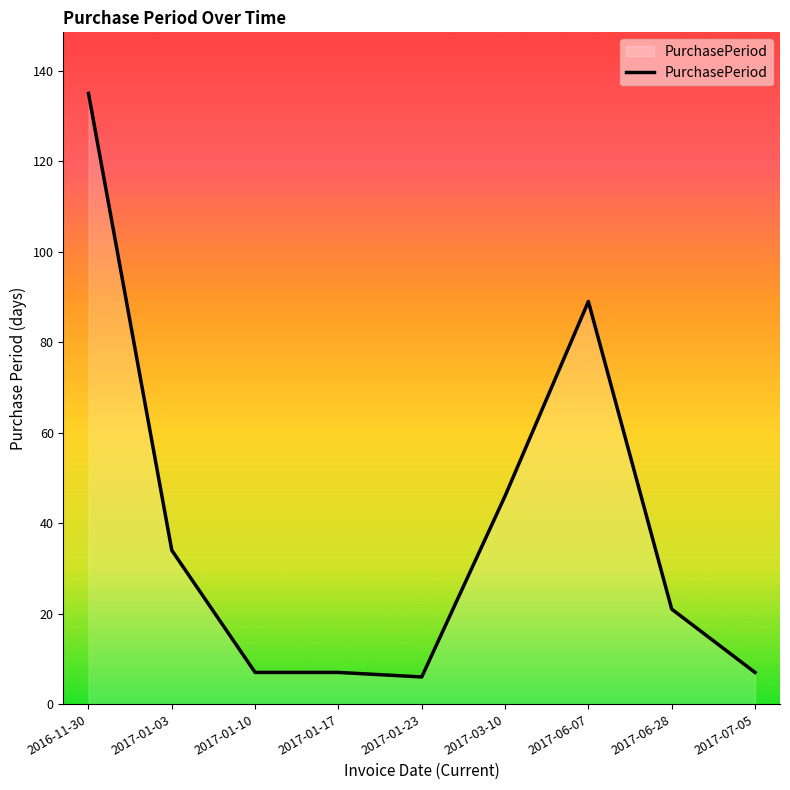

How many distinct data groups are displayed?

1